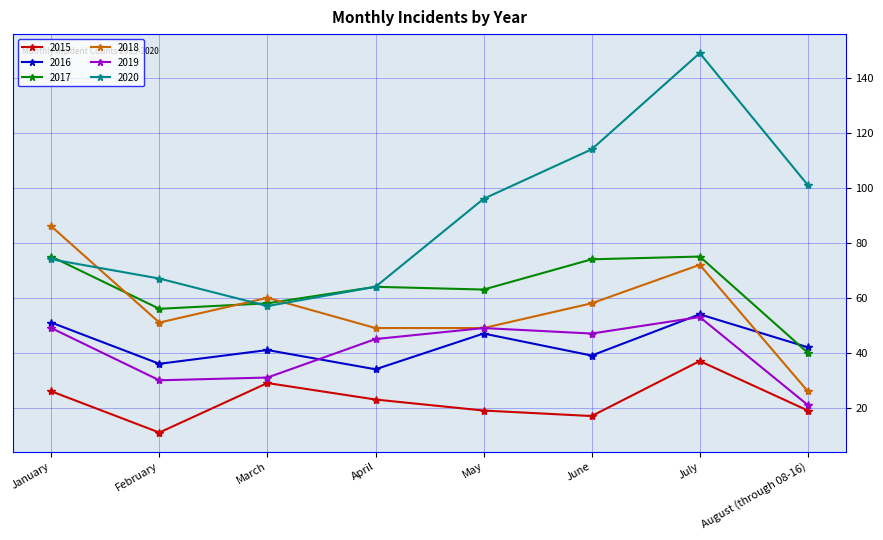

Reading right to left, what are all the values shown in this chart?

2015: 19	37	17	19	23	29	11	26
2016: 42	54	39	47	34	41	36	51
2017: 40	75	74	63	64	58	56	75
2018: 26	72	58	49	49	60	51	86
2019: 21	53	47	49	45	31	30	49
2020: 101	149	114	96	64	57	67	74